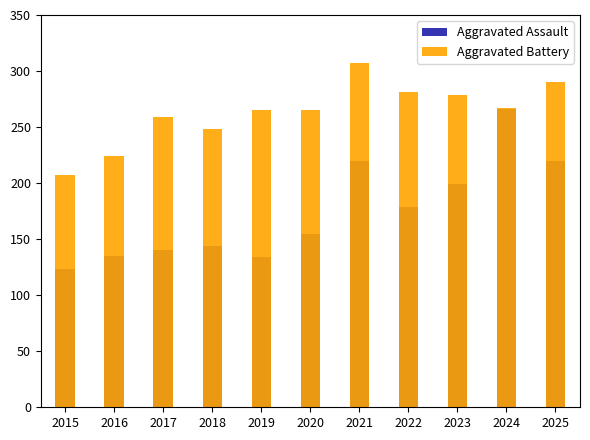

Which has a higher value, 2024 or 2025?

2024